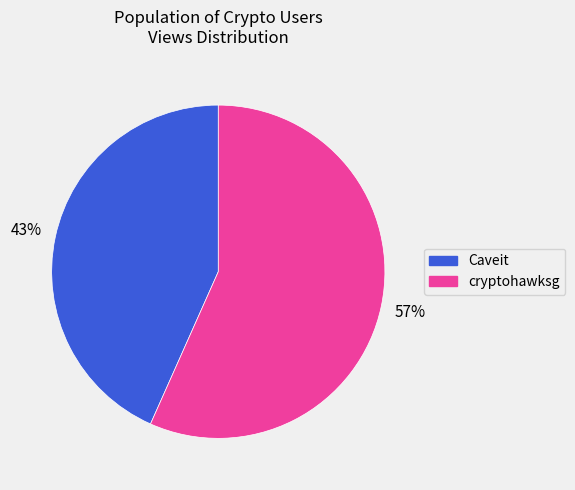

True or false: Caveit accounts for 43% of the total.

True